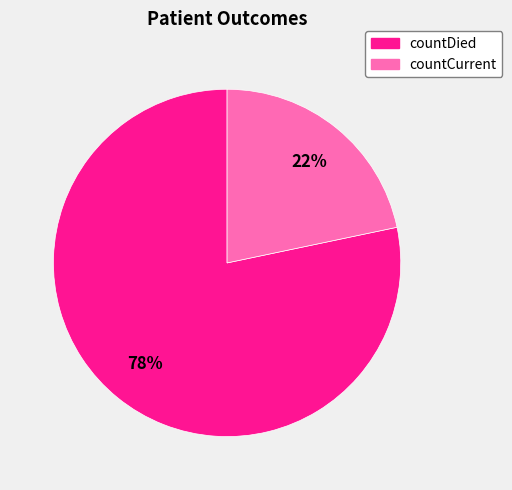

True or false: countCurrent accounts for 22% of the total.

True